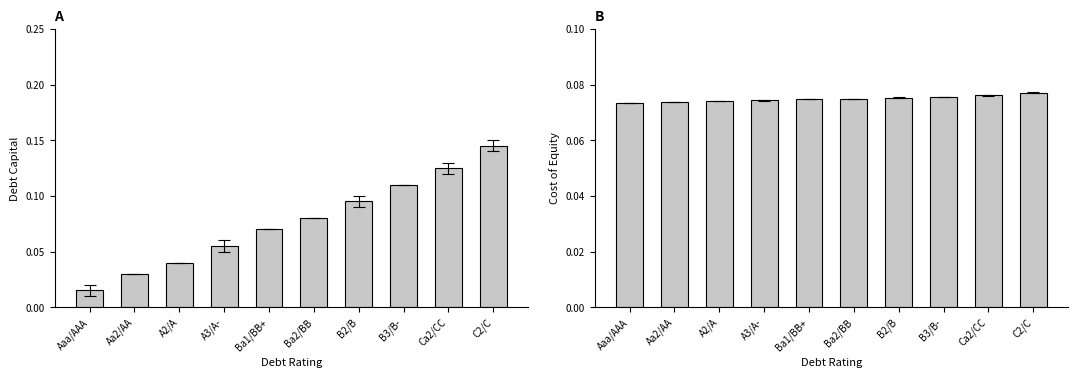

What are all the series names shown in the legend?

debt_capital, cost_equity